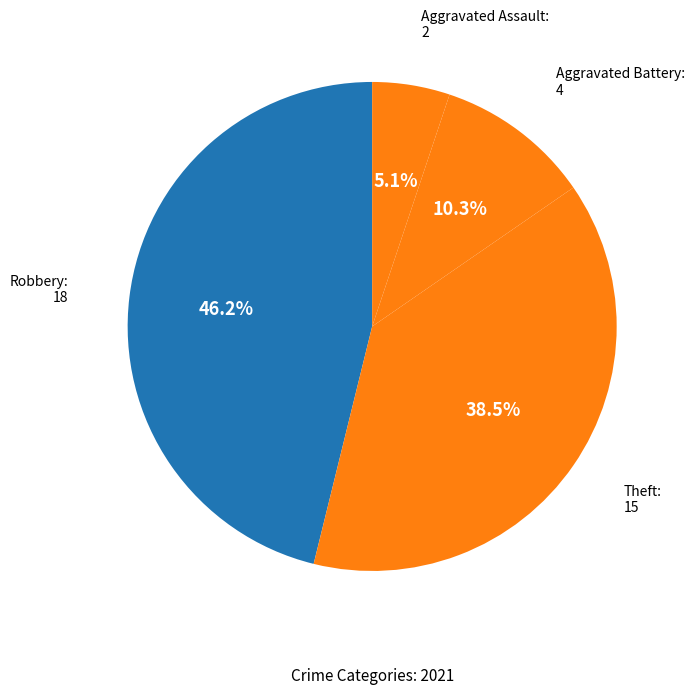

Does any single category account for the majority?

No